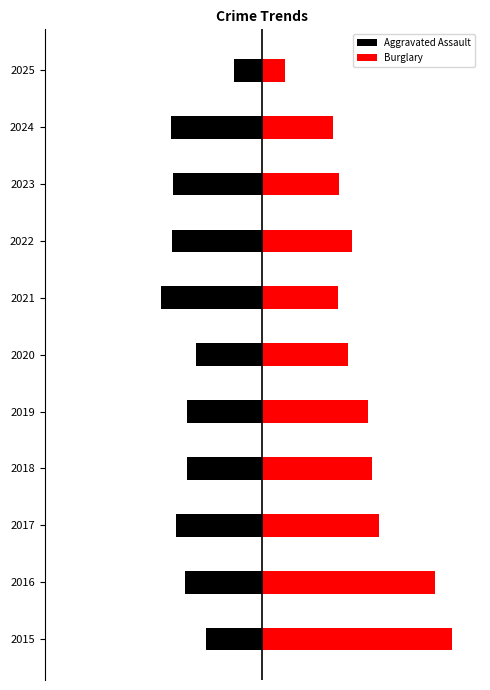

What is the minimum value for Burglary?

67